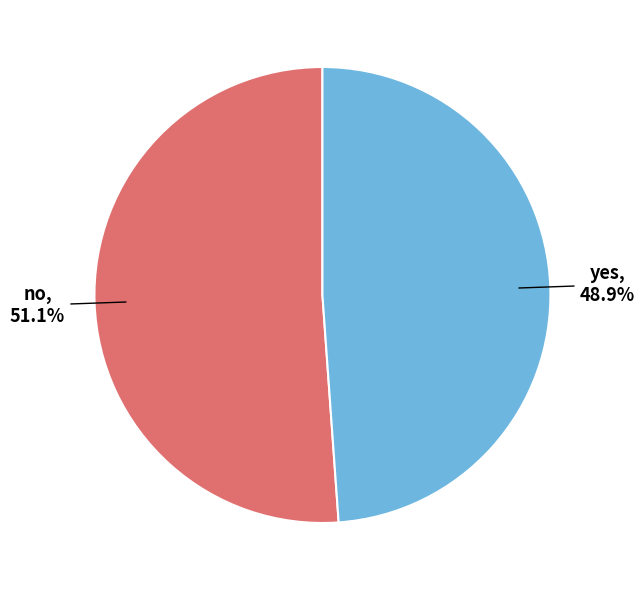

Which category has the biggest portion of the pie?

no